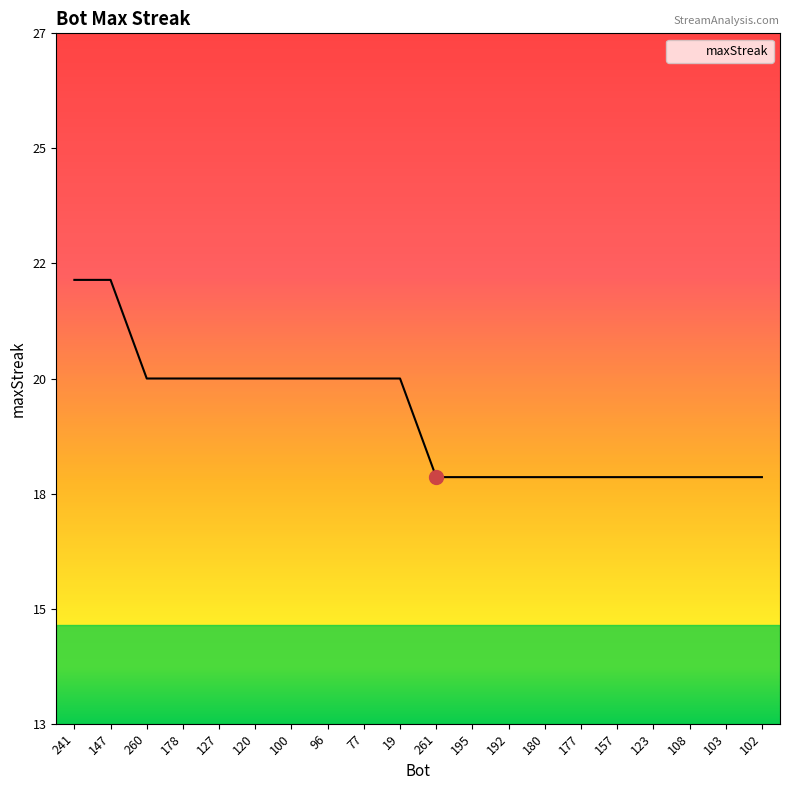

Does the chart display data point markers on the line(s)?

No